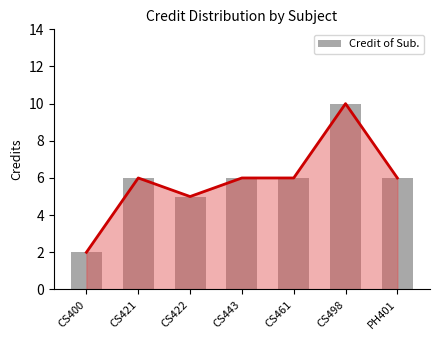

The chart shows a value of 3 at CS421. True or false?

False